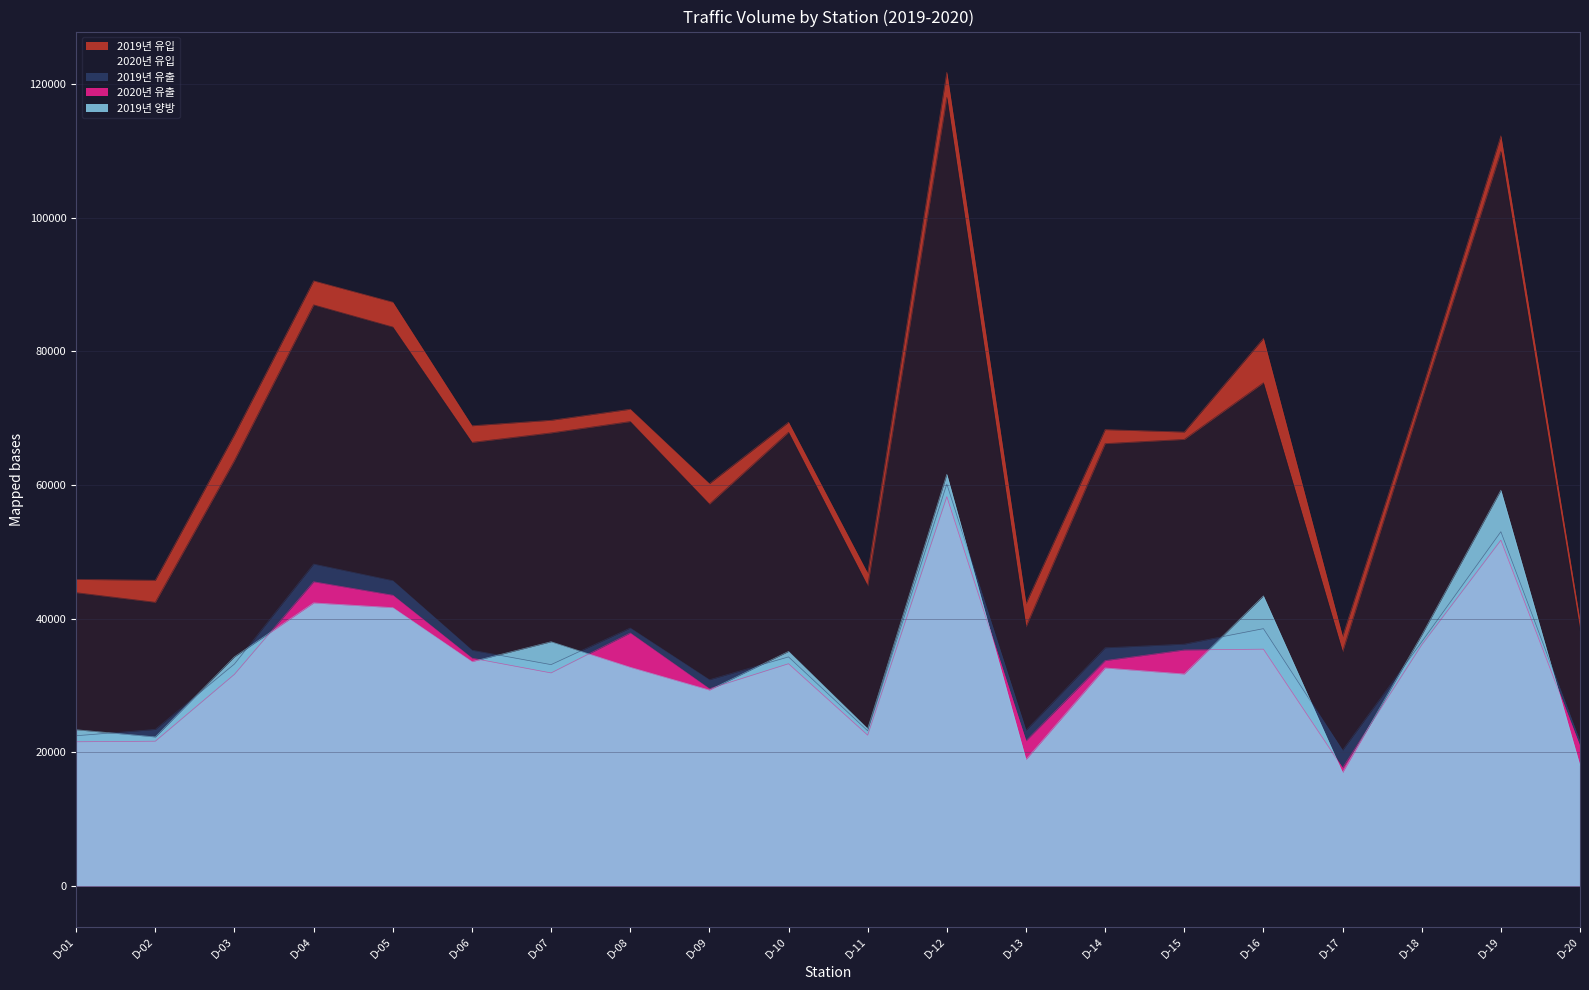

What is the maximum value for 2019년 양방?

61601